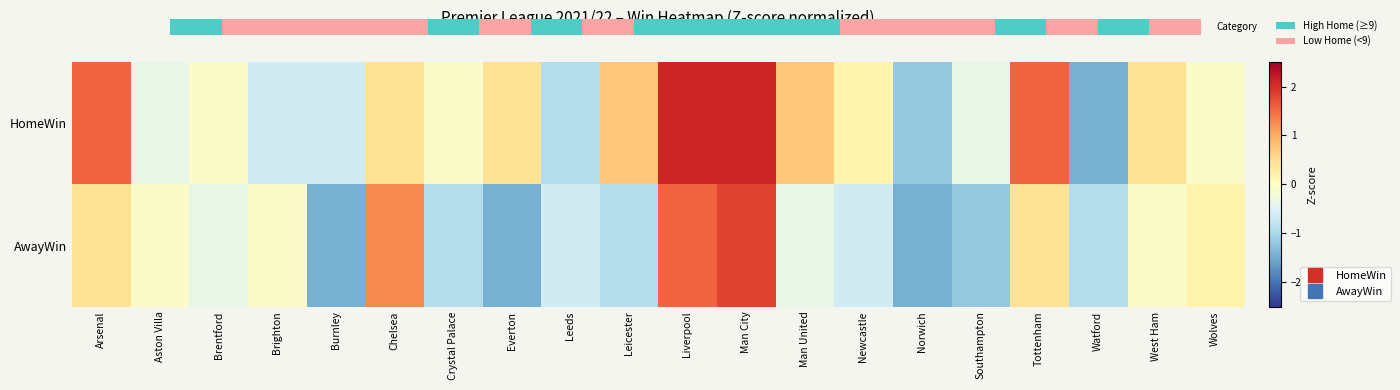

The value of HomeWin at Leicester is 0.7. True or false?

True